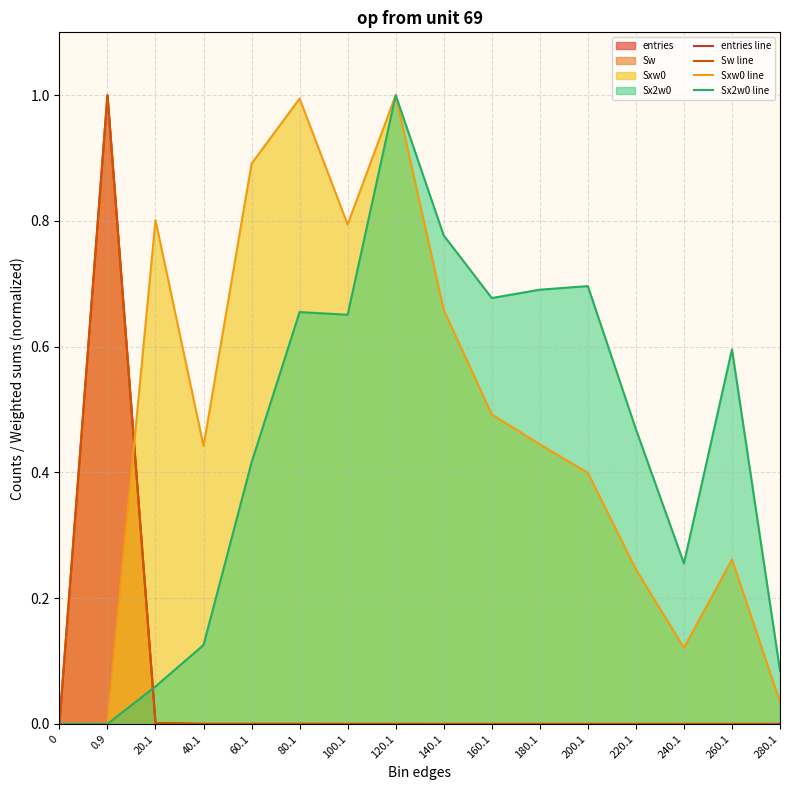

Is it true that Sx2w0 line equals 0.2 at 40.1?

False